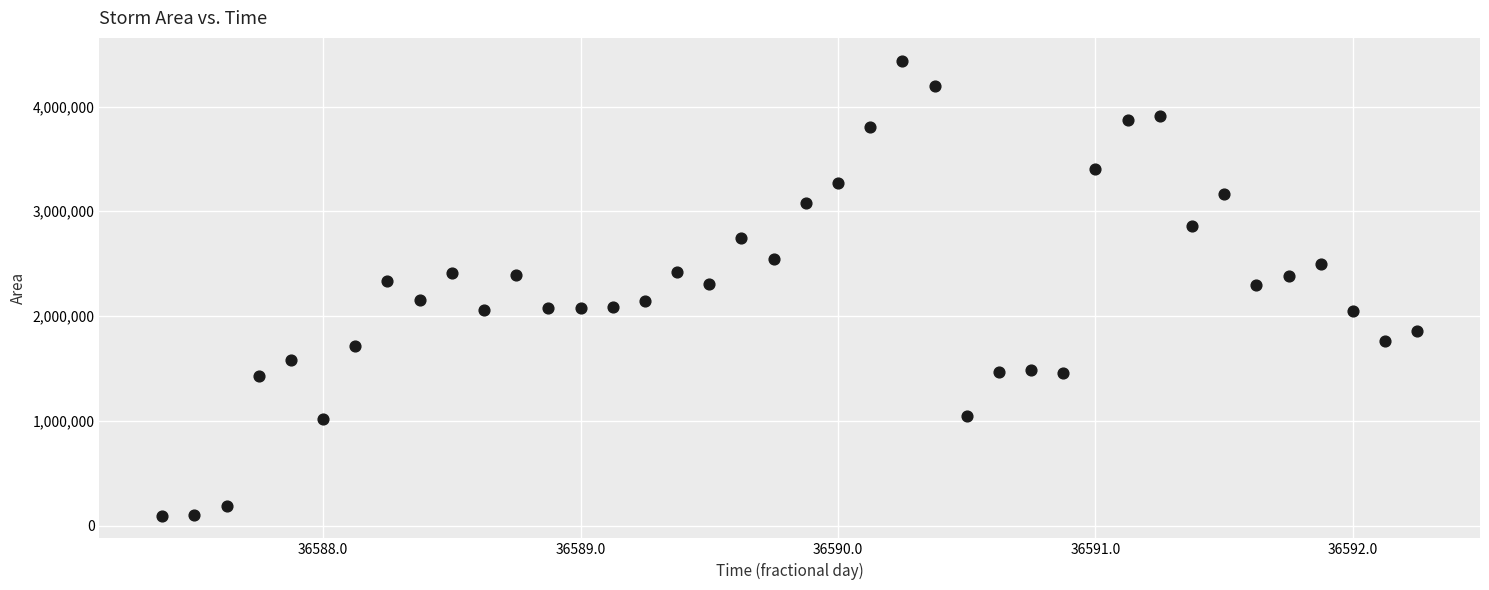

What is the range of Y values (max minus min)?

4343125